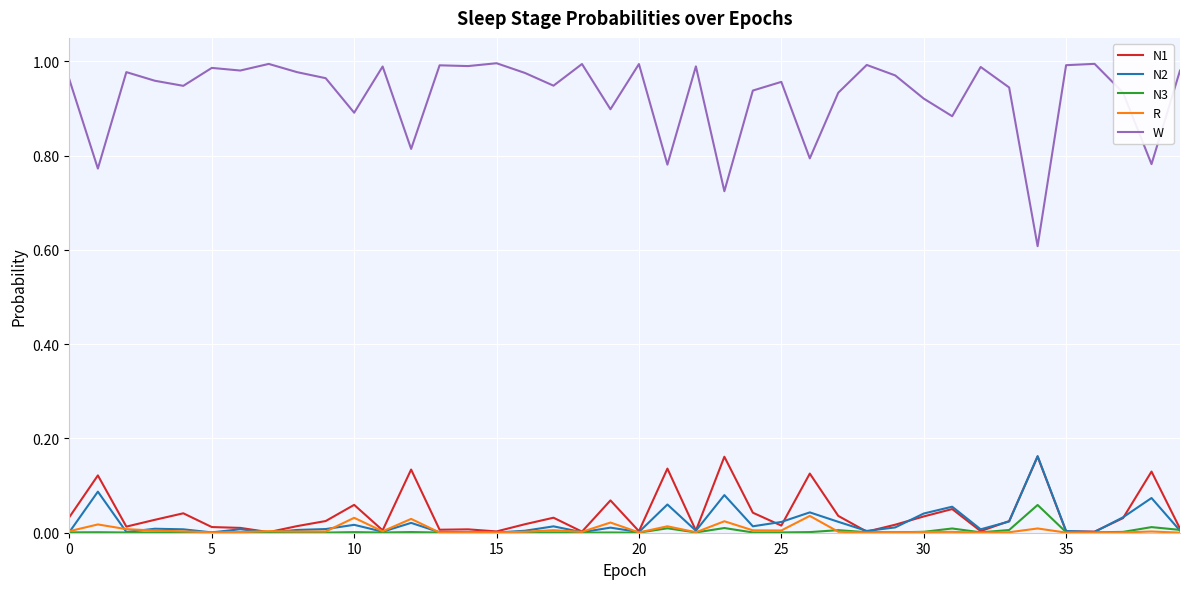

True or false: W and N2 cross at least once.

False